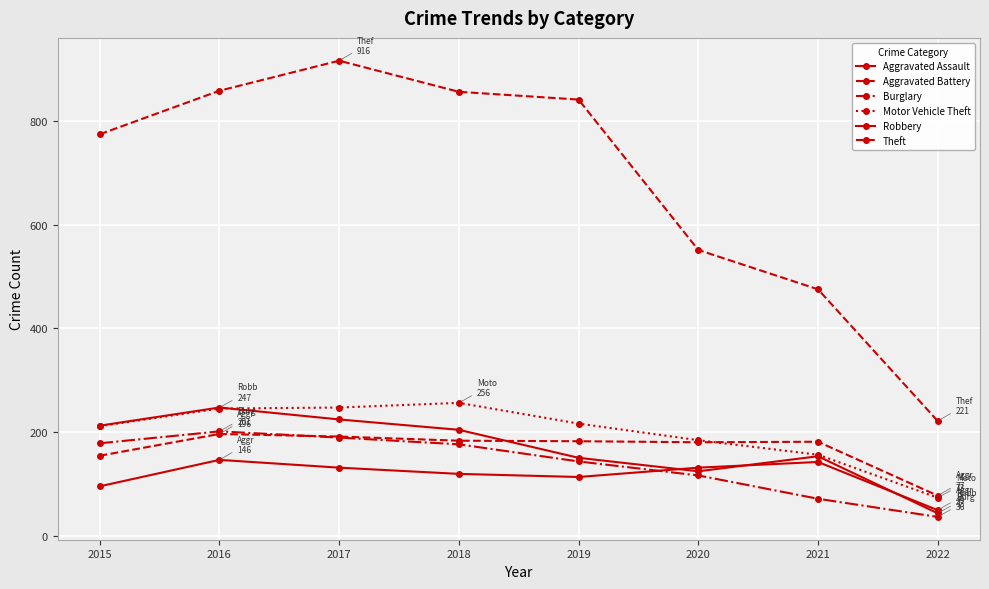

At how many categories does at least one series exceed 55?

8